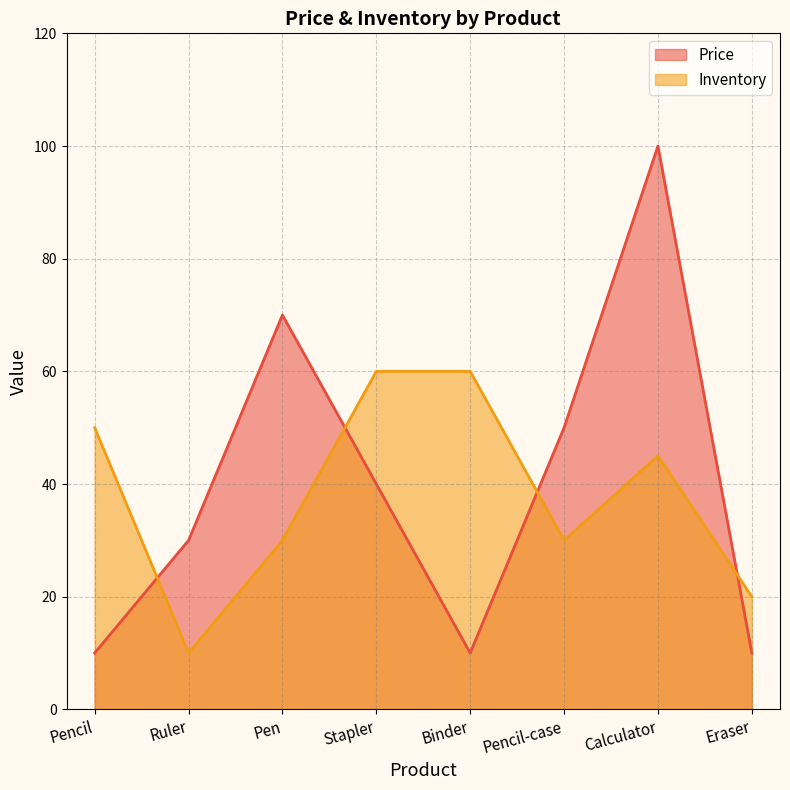

What is the value of the Inventory point at the 6th from the left?

30